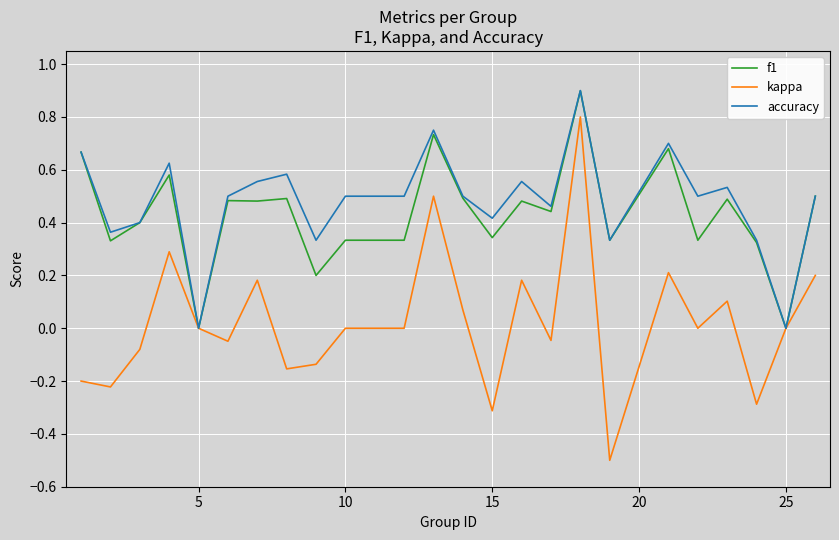

What is the maximum value shown in the chart?

0.9